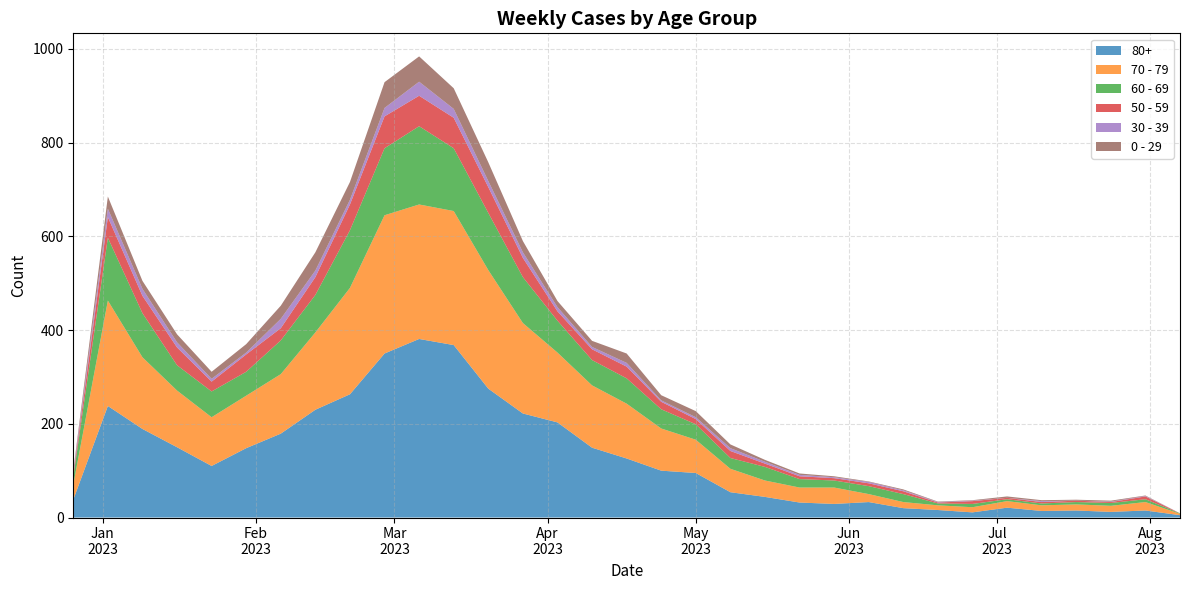

Reading right to left, transcribe all the data shown in this chart.

80+: 2023-08-07=5	2023-07-31=15	2023-07-24=12	2023-07-17=15	2023-07-10=14	2023-07-03=21	2023-06-26=11	2023-06-19=16	2023-06-12=20	2023-06-05=33	2023-05-29=29	2023-05-22=32	2023-05-15=44	2023-05-08=54	2023-05-01=95	2023-04-24=100	2023-04-17=126	2023-04-10=149	2023-04-03=203	2023-03-27=222	2023-03-20=275	2023-03-13=368	2023-03-06=381	2023-02-27=350	2023-02-20=263	2023-02-13=230	2023-02-06=179	2023-01-30=148	2023-01-23=110	2023-01-16=150	2023-01-09=189	2023-01-02=238	2022-12-26=38
70 - 79: 2023-08-07=3	2023-07-31=18	2023-07-24=13	2023-07-17=13	2023-07-10=12	2023-07-03=14	2023-06-26=11	2023-06-19=10	2023-06-12=13	2023-06-05=17	2023-05-29=35	2023-05-22=32	2023-05-15=35	2023-05-08=50	2023-05-01=71	2023-04-24=90	2023-04-17=117	2023-04-10=133	2023-04-03=149	2023-03-27=193	2023-03-20=253	2023-03-13=286	2023-03-06=287	2023-02-27=295	2023-02-20=227	2023-02-13=165	2023-02-06=127	2023-01-30=112	2023-01-23=104	2023-01-16=121	2023-01-09=153	2023-01-02=225	2022-12-26=32
60 - 69: 2023-08-07=1	2023-07-31=6	2023-07-24=6	2023-07-17=5	2023-07-10=4	2023-07-03=4	2023-06-26=7	2023-06-19=4	2023-06-12=17	2023-06-05=17	2023-05-29=15	2023-05-22=18	2023-05-15=29	2023-05-08=23	2023-05-01=33	2023-04-24=41	2023-04-17=54	2023-04-10=54	2023-04-03=68	2023-03-27=98	2023-03-20=122	2023-03-13=134	2023-03-06=167	2023-02-27=143	2023-02-20=123	2023-02-13=80	2023-02-06=72	2023-01-30=51	2023-01-23=55	2023-01-16=54	2023-01-09=94	2023-01-02=134	2022-12-26=16
50 - 59: 2023-08-07=0	2023-07-31=6	2023-07-24=2	2023-07-17=3	2023-07-10=3	2023-07-03=3	2023-06-26=6	2023-06-19=2	2023-06-12=6	2023-06-05=6	2023-05-29=5	2023-05-22=6	2023-05-15=7	2023-05-08=15	2023-05-01=11	2023-04-24=16	2023-04-17=25	2023-04-10=23	2023-04-03=20	2023-03-27=41	2023-03-20=55	2023-03-13=65	2023-03-06=65	2023-02-27=68	2023-02-20=55	2023-02-13=38	2023-02-06=26	2023-01-30=37	2023-01-23=21	2023-01-16=38	2023-01-09=37	2023-01-02=44	2022-12-26=5
30 - 39: 2023-08-07=0	2023-07-31=1	2023-07-24=1	2023-07-17=0	2023-07-10=2	2023-07-03=0	2023-06-26=1	2023-06-19=1	2023-06-12=2	2023-06-05=3	2023-05-29=2	2023-05-22=3	2023-05-15=4	2023-05-08=6	2023-05-01=4	2023-04-24=3	2023-04-17=8	2023-04-10=5	2023-04-03=9	2023-03-27=12	2023-03-20=13	2023-03-13=19	2023-03-06=30	2023-02-27=18	2023-02-20=10	2023-02-13=14	2023-02-06=20	2023-01-30=4	2023-01-23=6	2023-01-16=11	2023-01-09=15	2023-01-02=18	2022-12-26=5
0 - 29: 2023-08-07=0	2023-07-31=1	2023-07-24=2	2023-07-17=2	2023-07-10=2	2023-07-03=3	2023-06-26=1	2023-06-19=1	2023-06-12=2	2023-06-05=1	2023-05-29=2	2023-05-22=3	2023-05-15=4	2023-05-08=8	2023-05-01=13	2023-04-24=11	2023-04-17=20	2023-04-10=13	2023-04-03=13	2023-03-27=24	2023-03-20=40	2023-03-13=44	2023-03-06=54	2023-02-27=55	2023-02-20=38	2023-02-13=39	2023-02-06=28	2023-01-30=18	2023-01-23=15	2023-01-16=17	2023-01-09=17	2023-01-02=26	2022-12-26=4